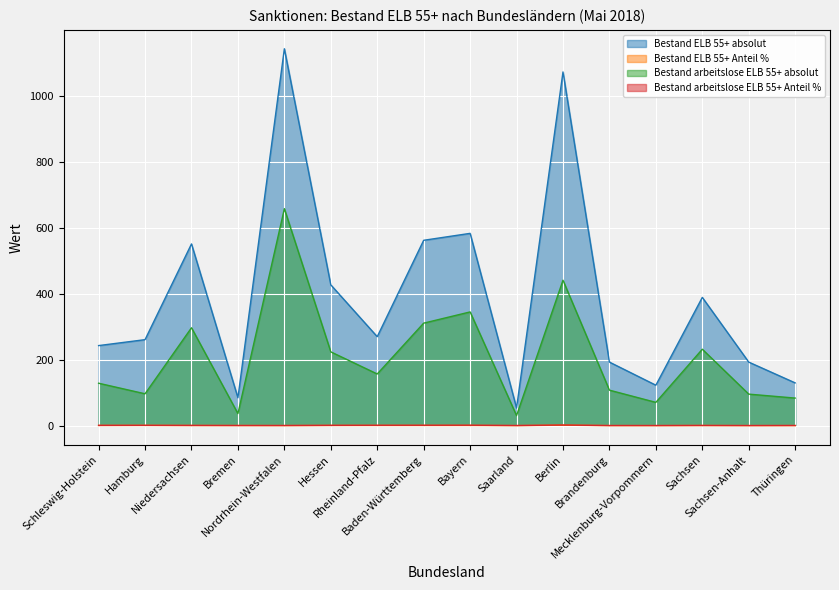

Which series has the largest total across all categories?

Bestand ELB 55+ absolut